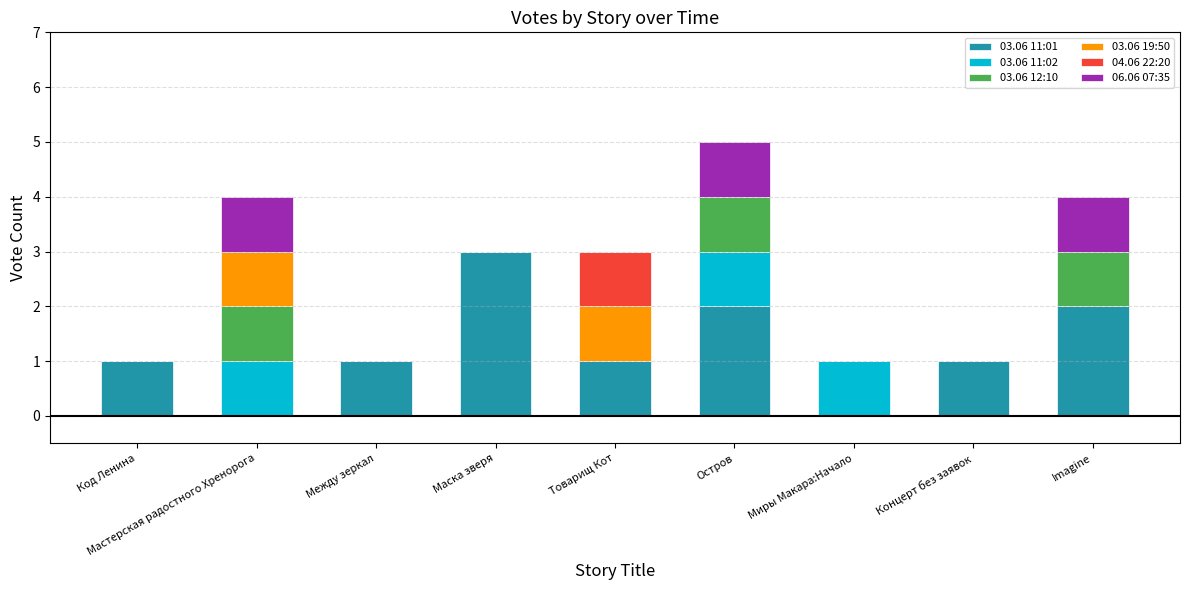

The 03.06 11:01 series shows 1 at Между зеркал. True or false?

True